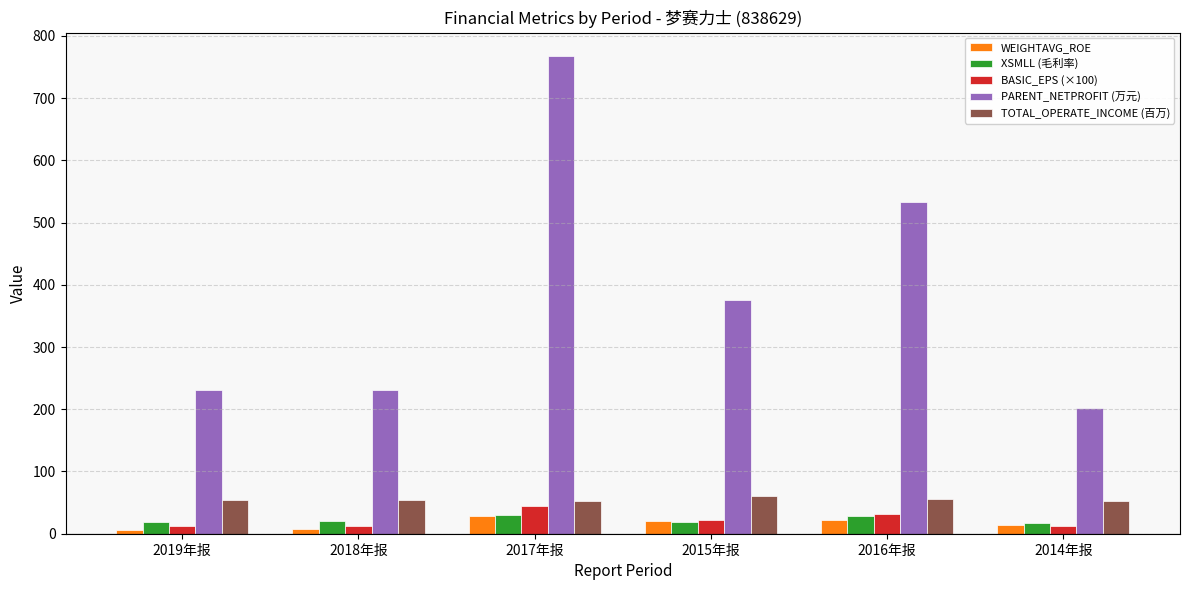

What position from the right is 2014年报?

1